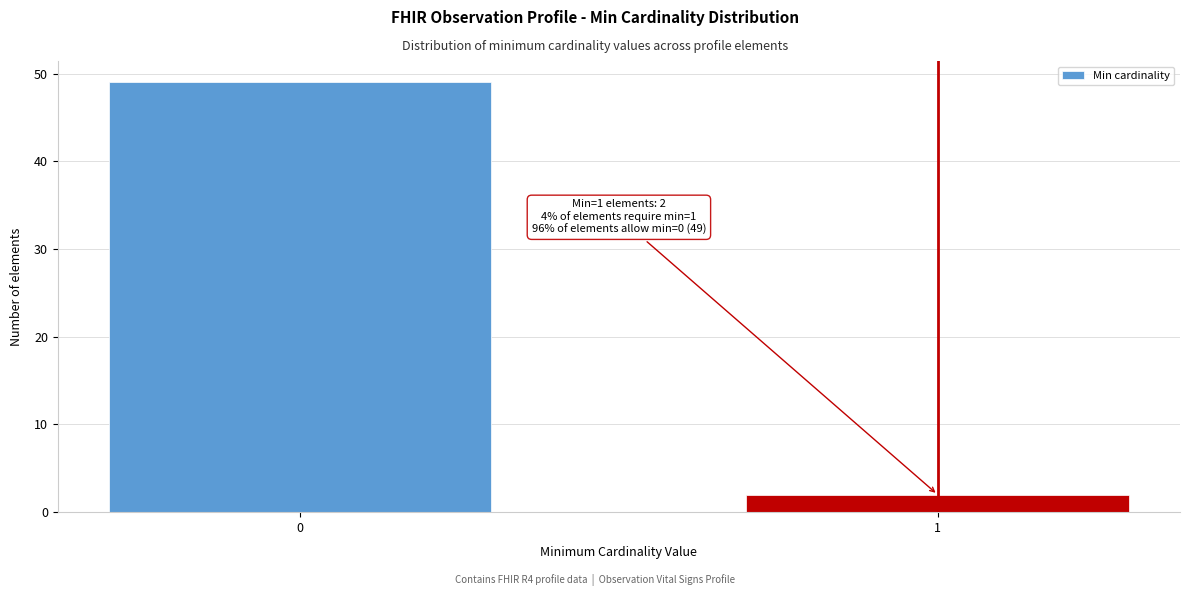

Reading right to left, extract all data points from this chart.

2	49